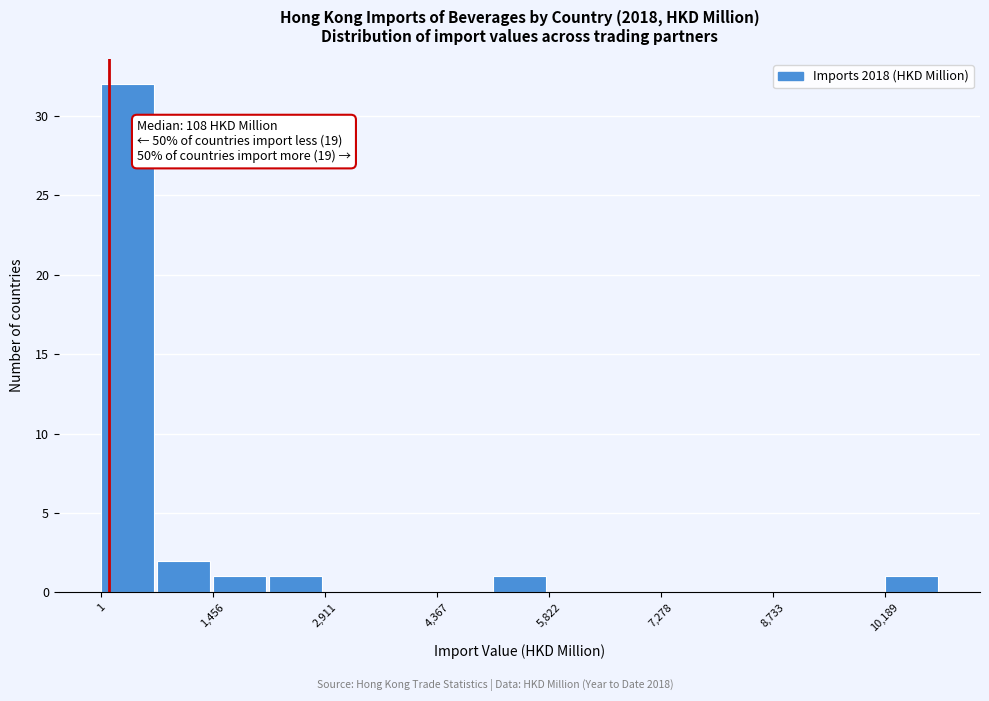

Read against the x-axis, roughly where is the centre of the tallest bar?

400